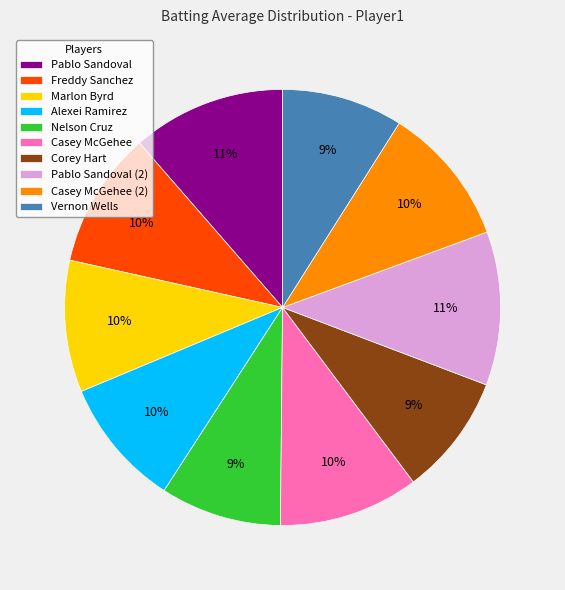

Does Nelson Cruz represent more than half of the total?

No